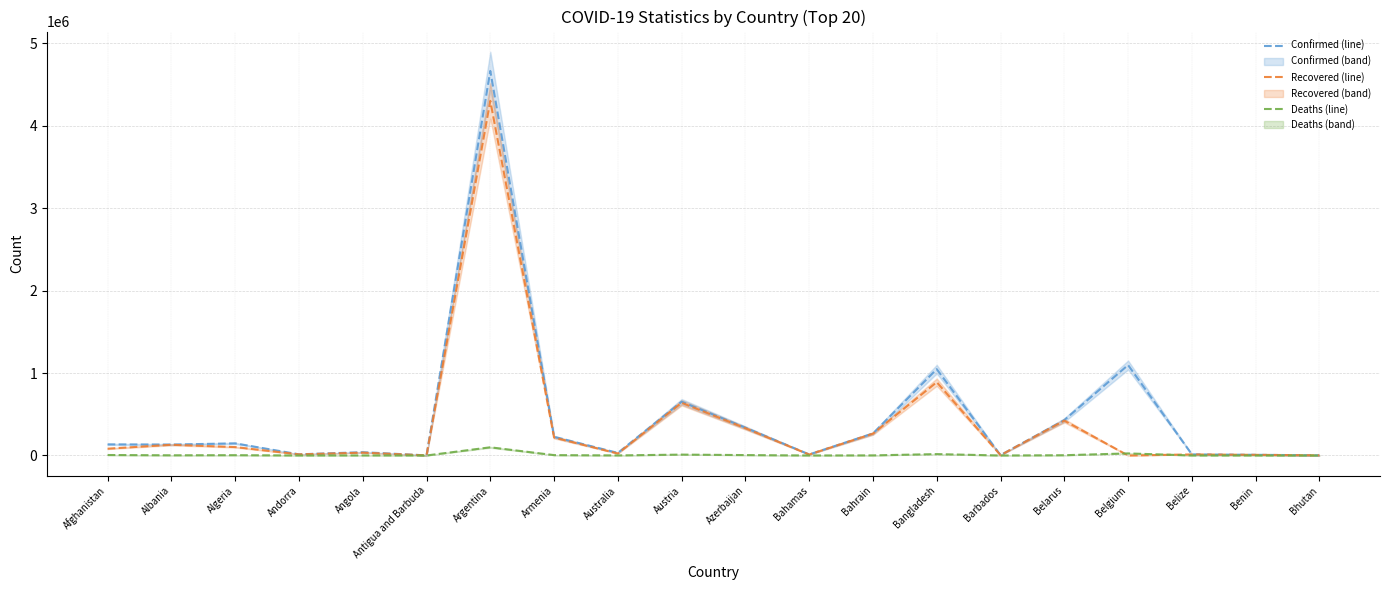

At Afghanistan, list the series in order from largest to smallest.

Confirmed (line), Recovered (line), Deaths (line)